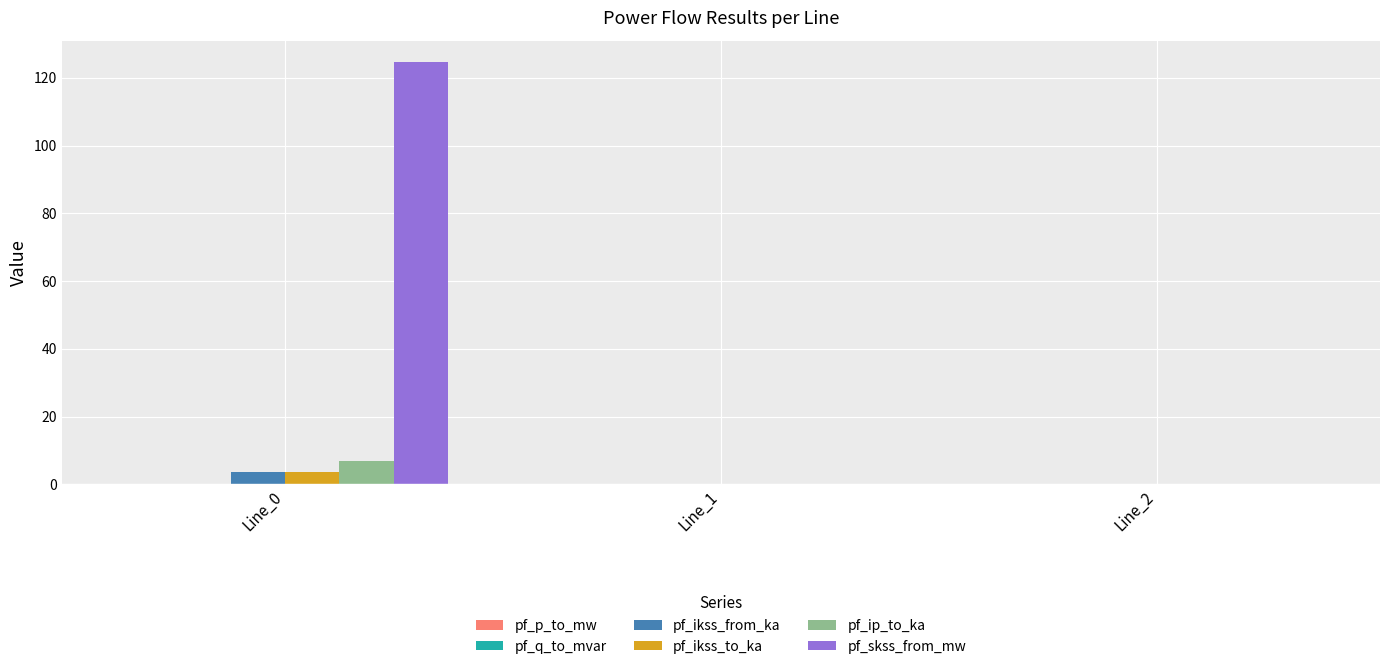

Which series has the largest total across all categories?

pf_skss_from_mw